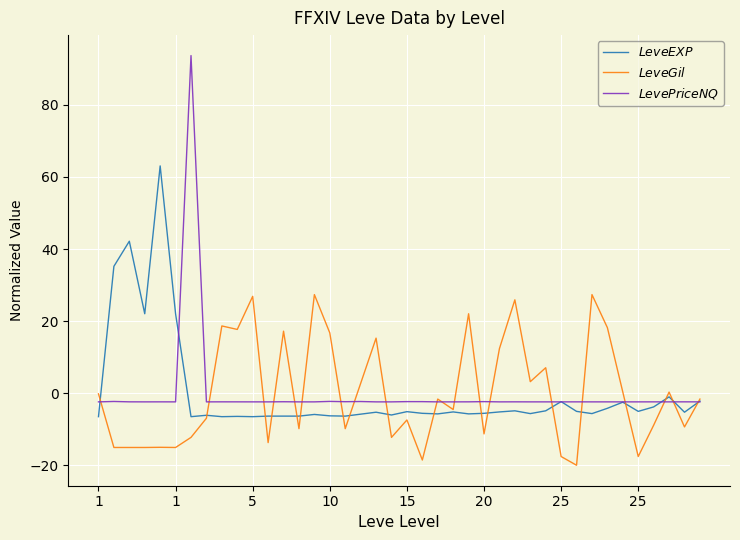

What is the greatest value displayed?

93.7